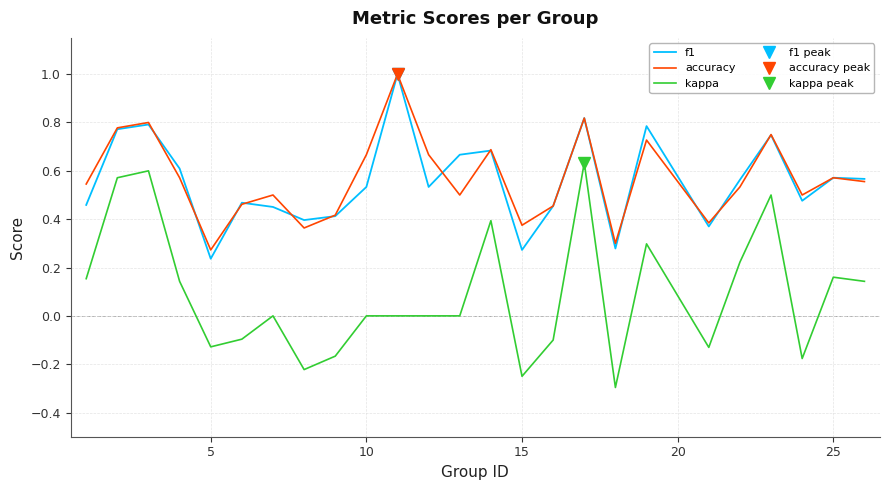

True or false: kappa and accuracy cross at least once.

False